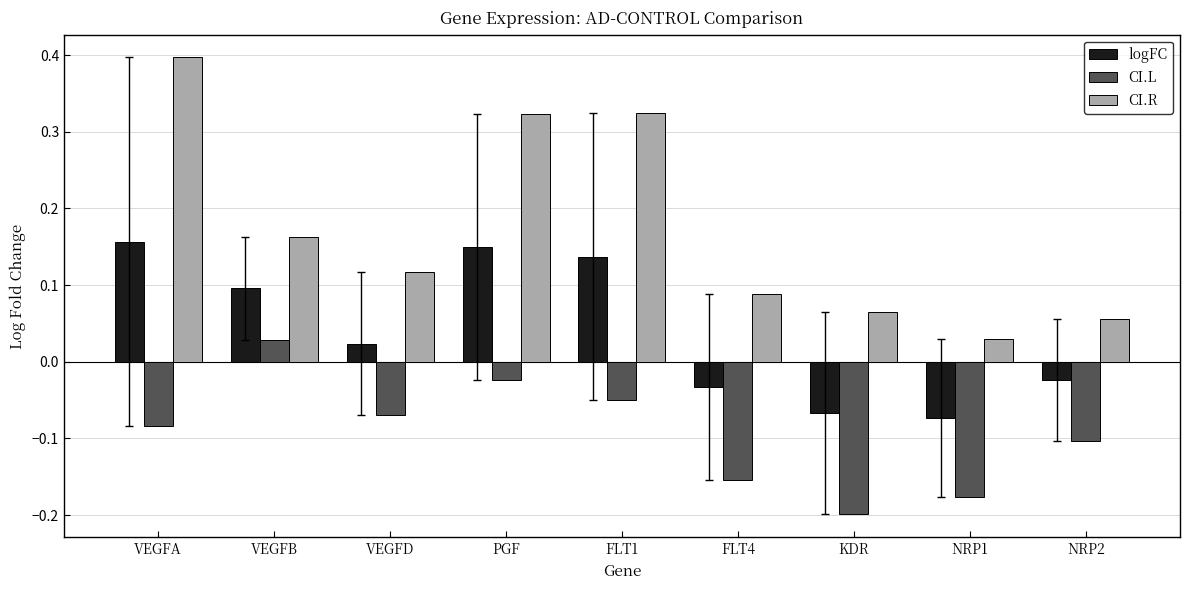

The value of CI.R at PGF is 0.6. True or false?

False